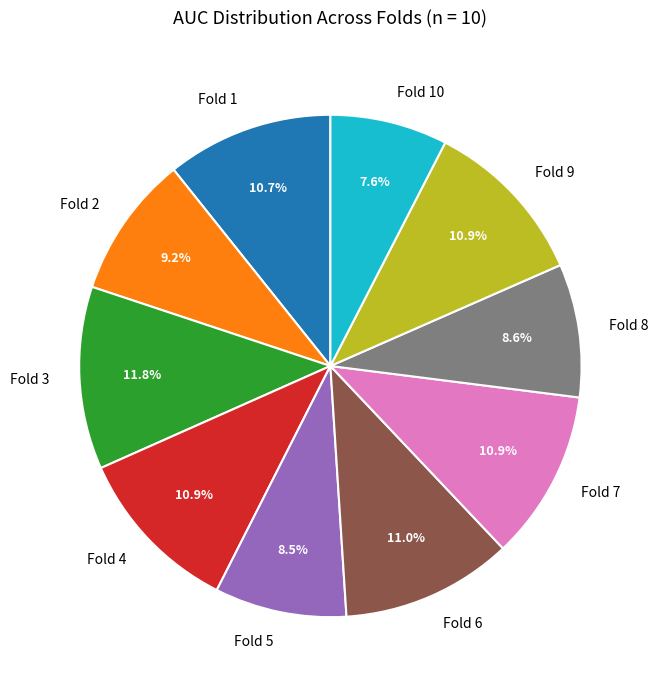

To the nearest percent, what is the average slice percentage?

10%